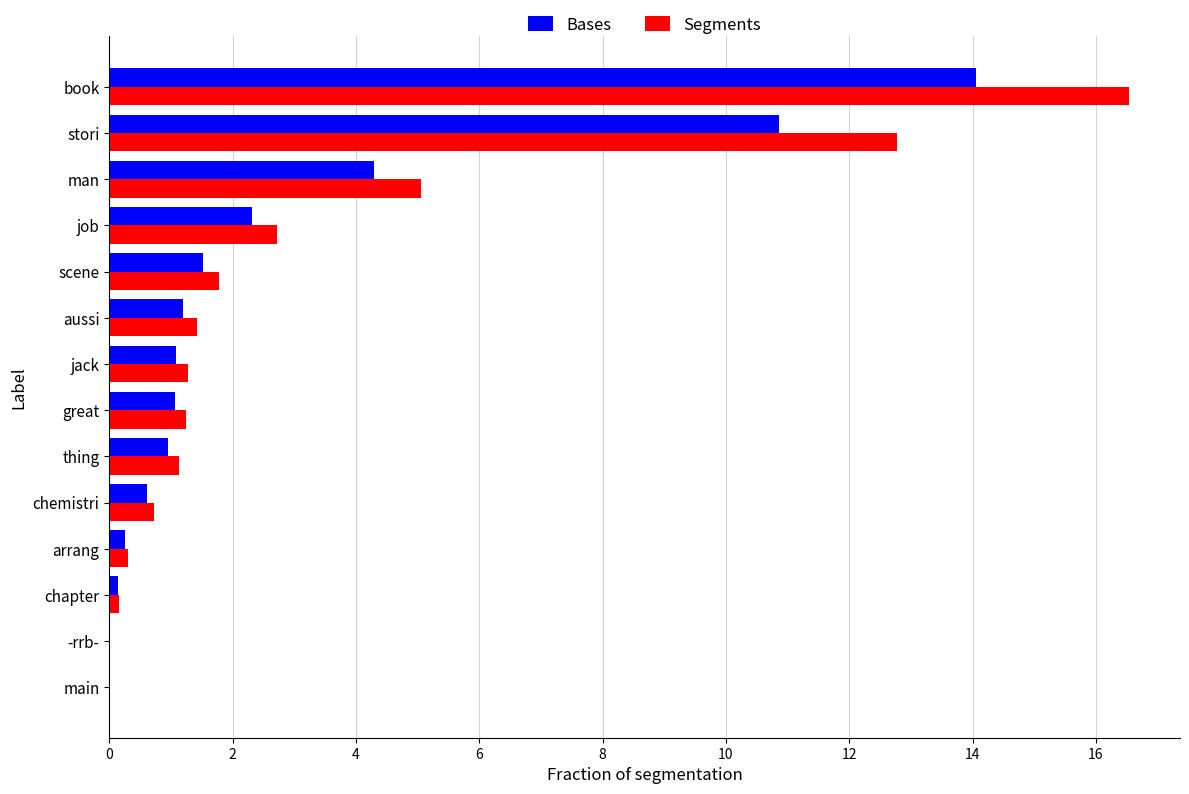

Where is Segments nearest to the value 8?

man